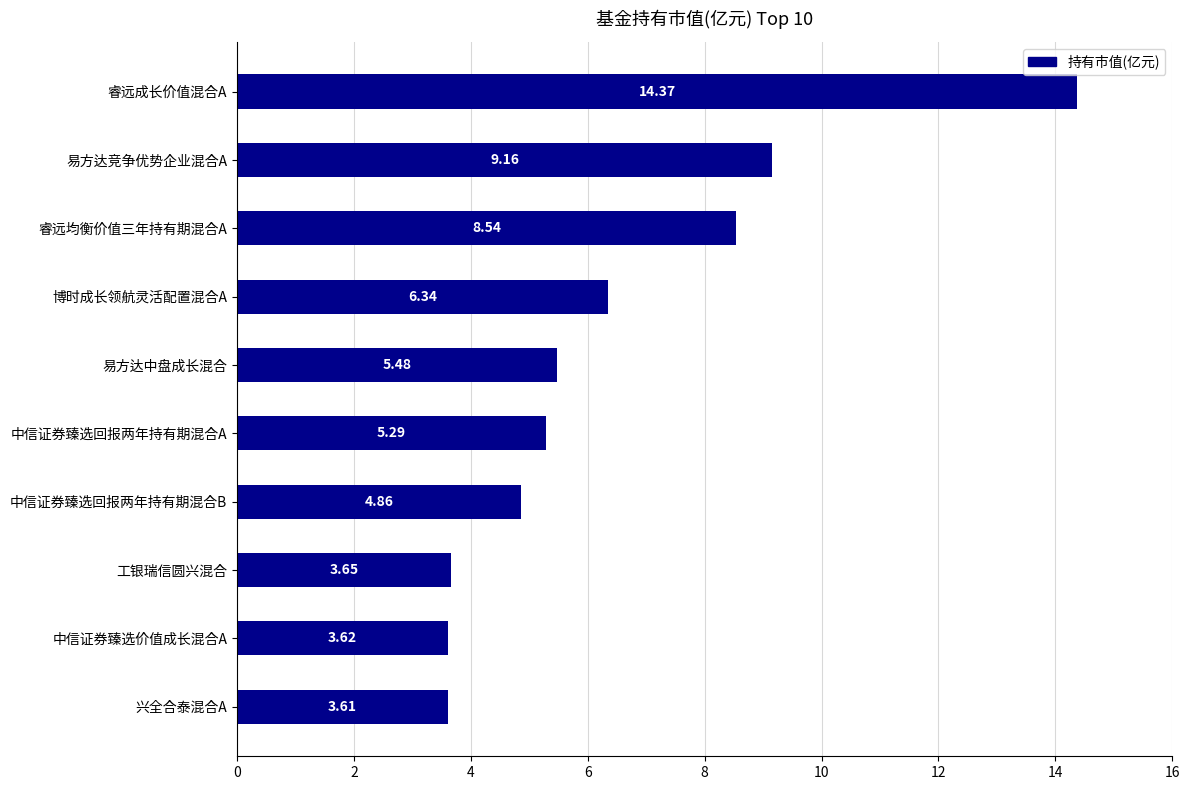

What is the ratio of the value at 中信证券臻选回报两年持有期混合B to the value at 兴全合泰混合A?

1.3